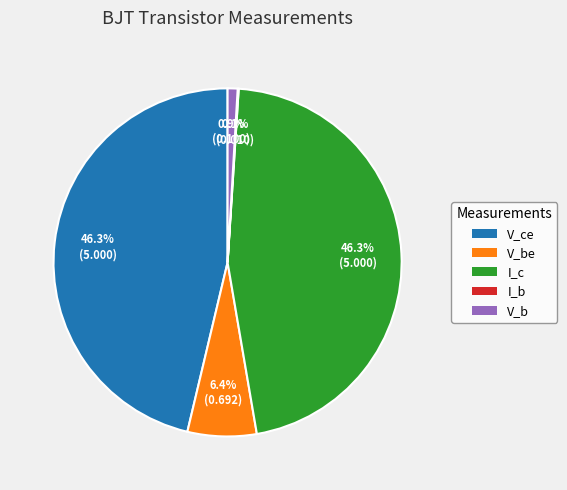

Is there a majority slice in this chart?

No